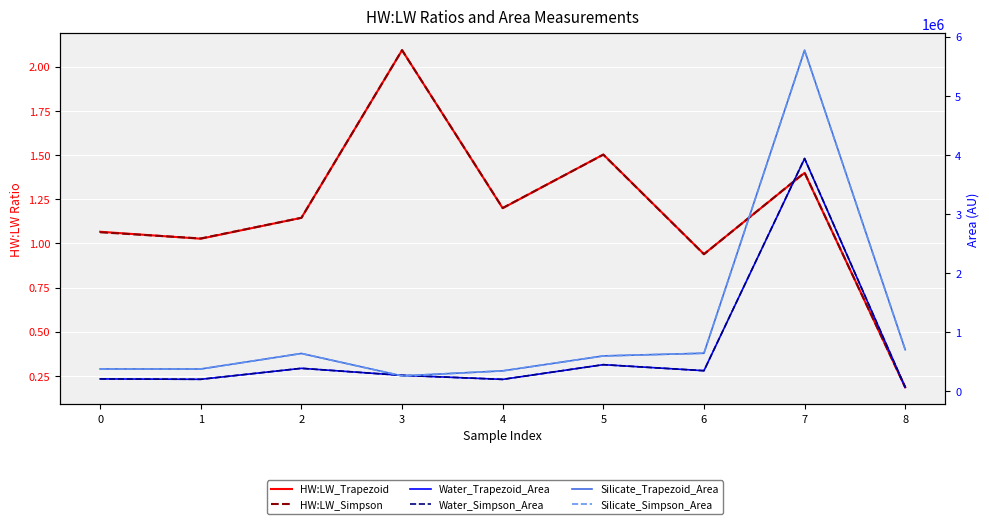

What is the highest value of the Water_Trapezoid_Area series?

3935931.8